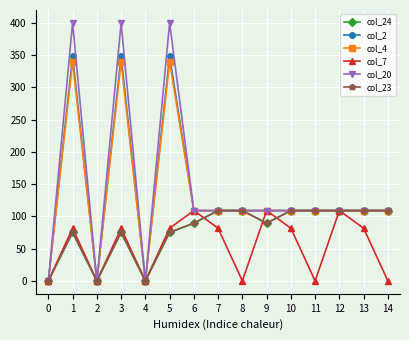

Is this an area chart (filled region under the line)?

No